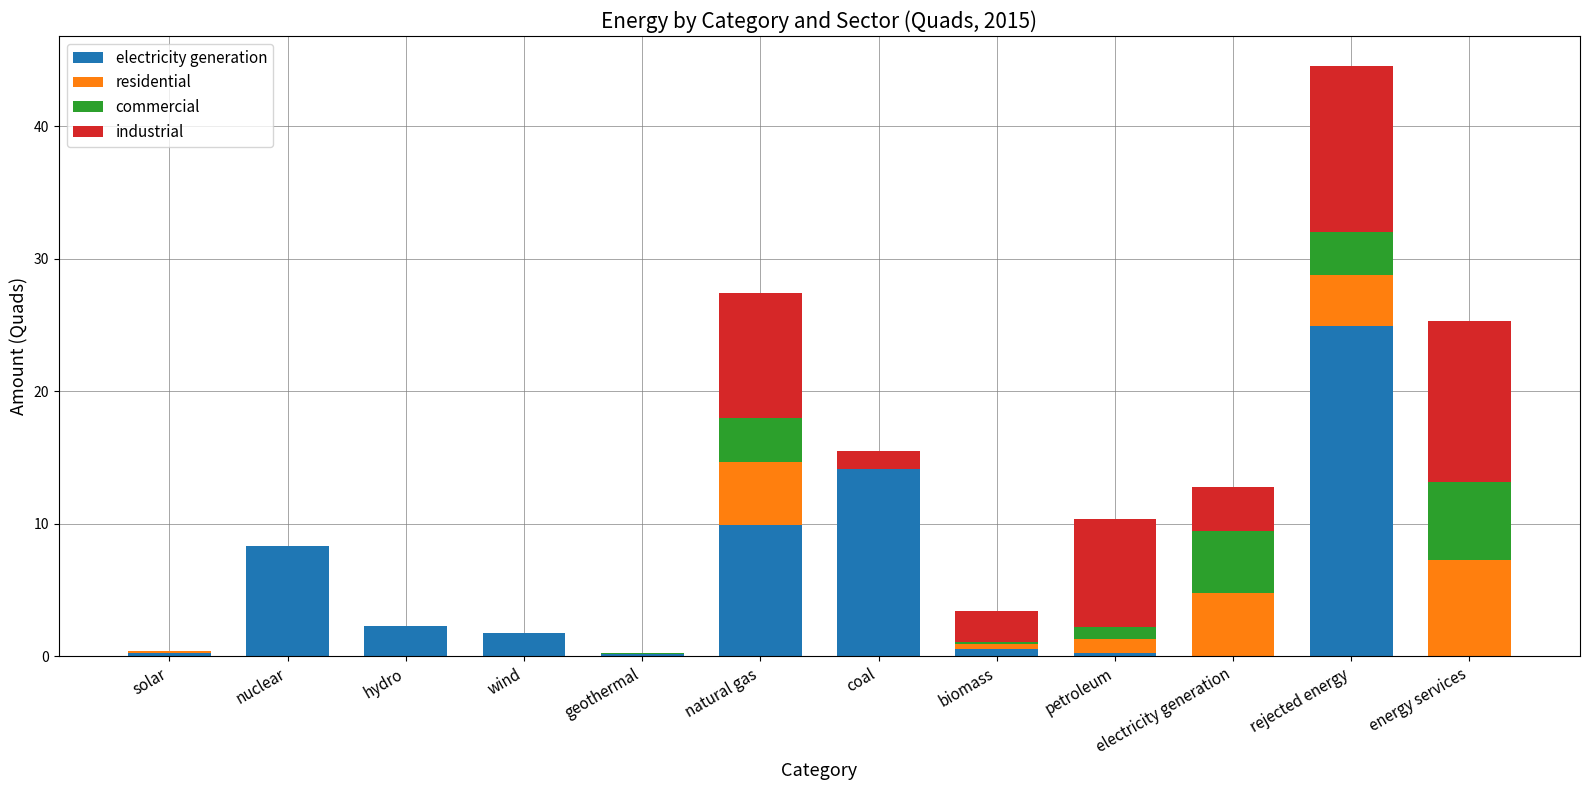

At which category is the sum across all series the highest?

rejected energy